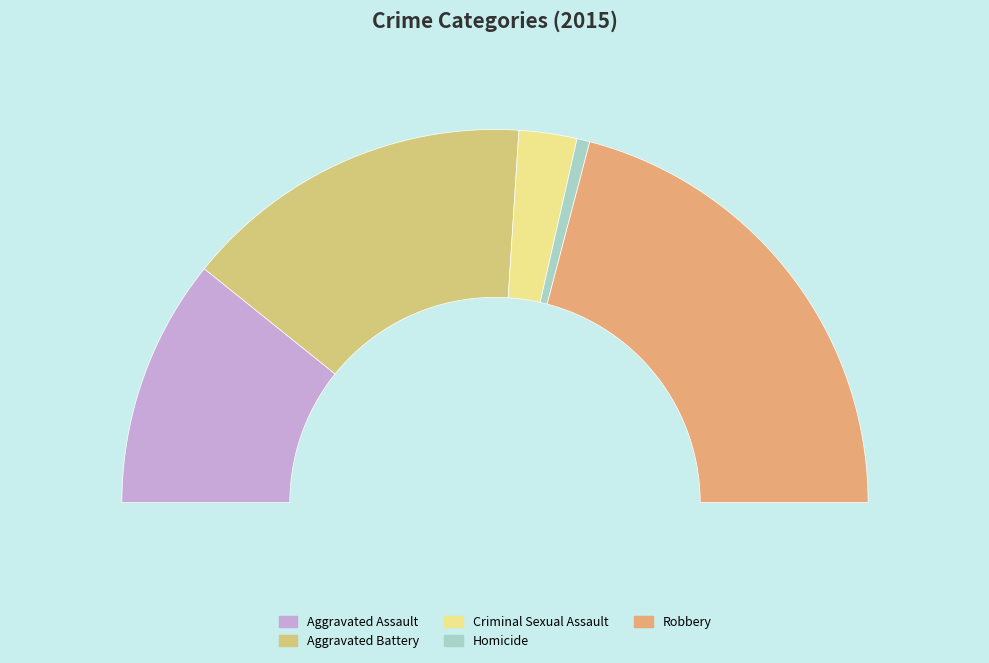

What is the change in value from Aggravated Assault to Robbery?

+109